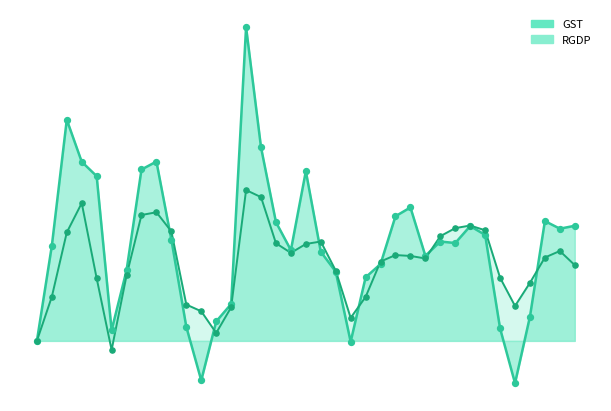

Is the value of GST at 2004 greater than the value of RGDP at 2003?

Yes